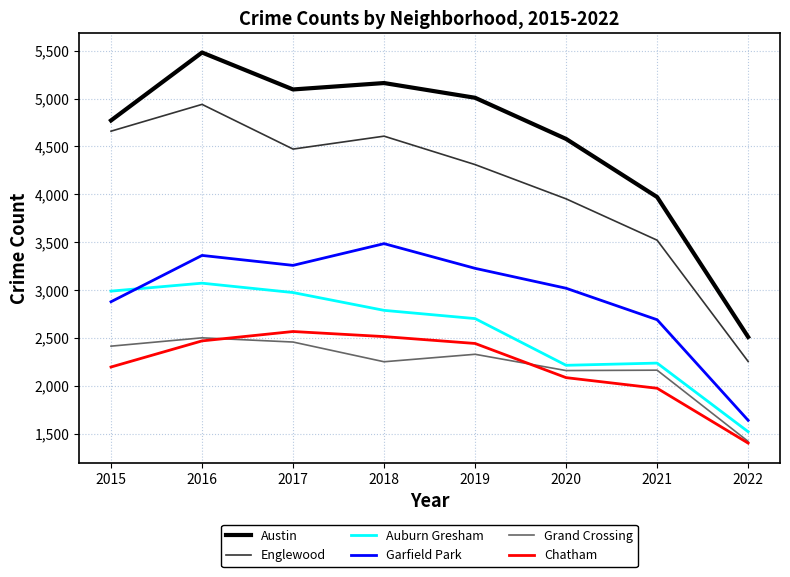

True or false: Garfield Park and Grand Crossing cross at least once.

False